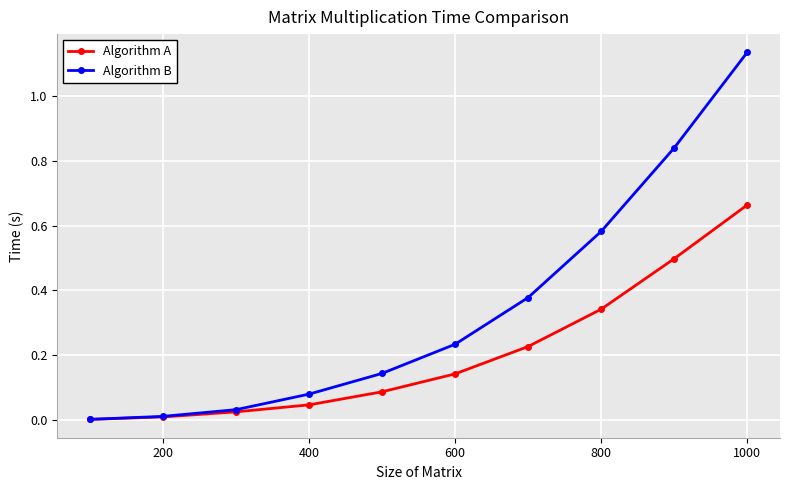

What are all the series names shown in the legend?

Algorithm A, Algorithm B